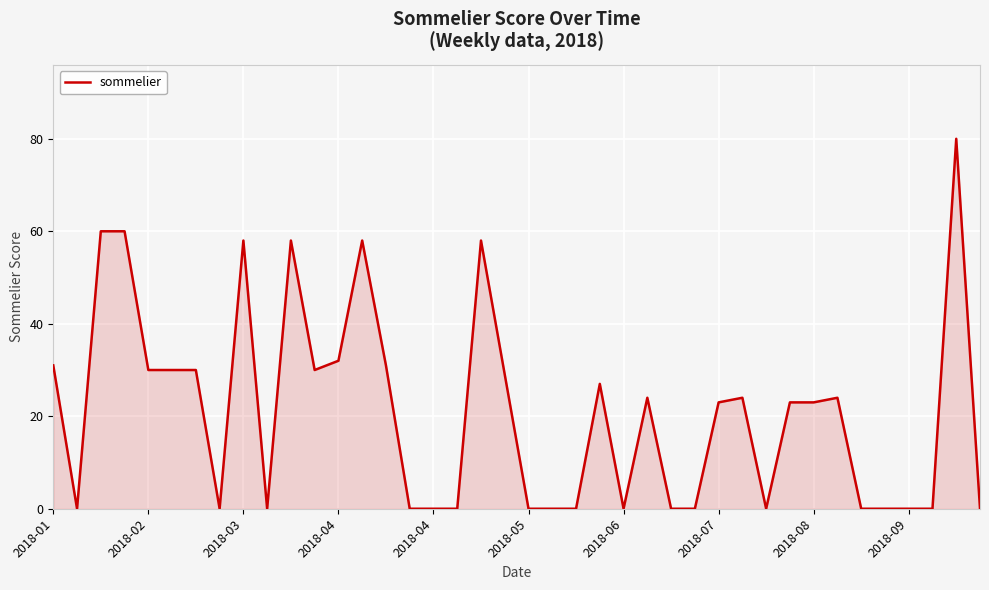

What is the maximum value shown in the chart?

80